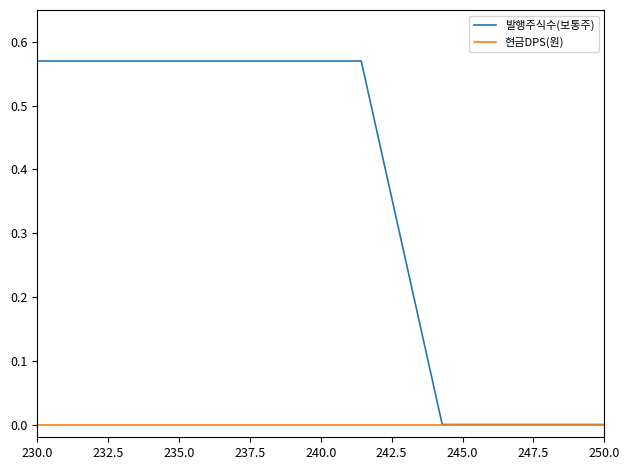

Is this an area chart (filled region under the line)?

No